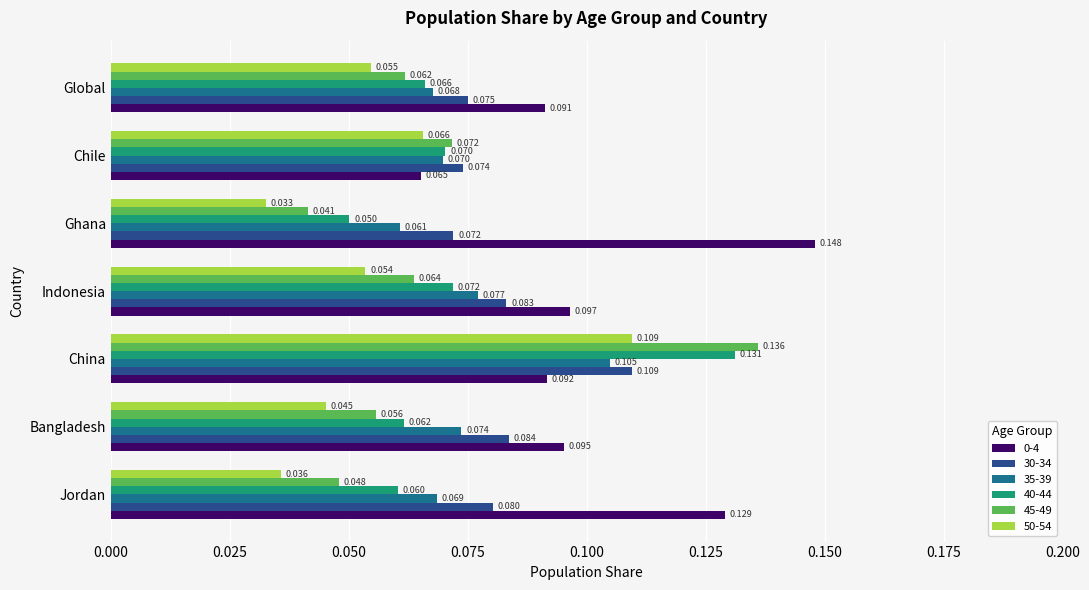

Which label corresponds to the smallest value in the chart?

Ghana